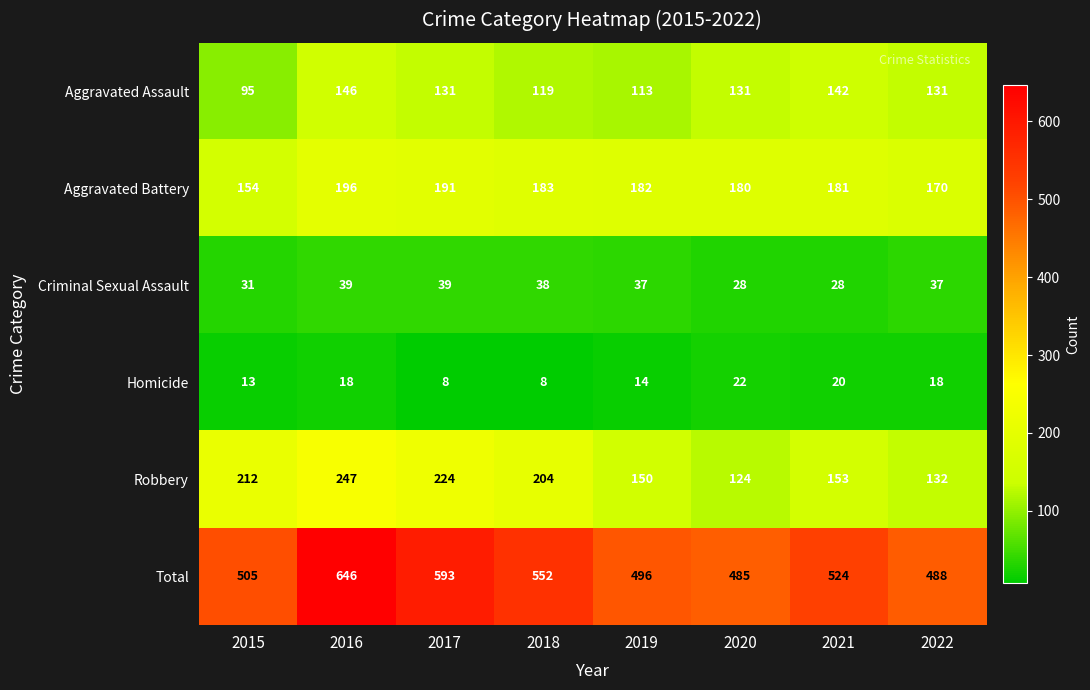

Which series has the widest spread of values?

Total